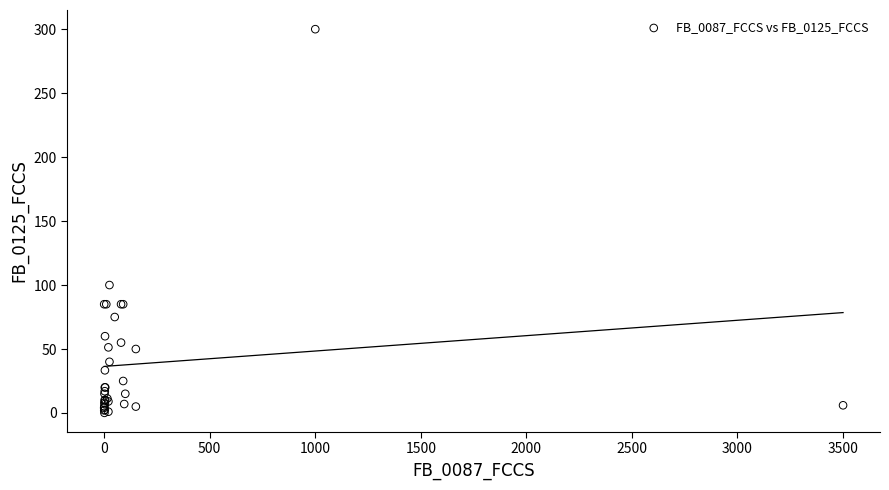

What Y value in the scatter plot is closest to 150?

100.0